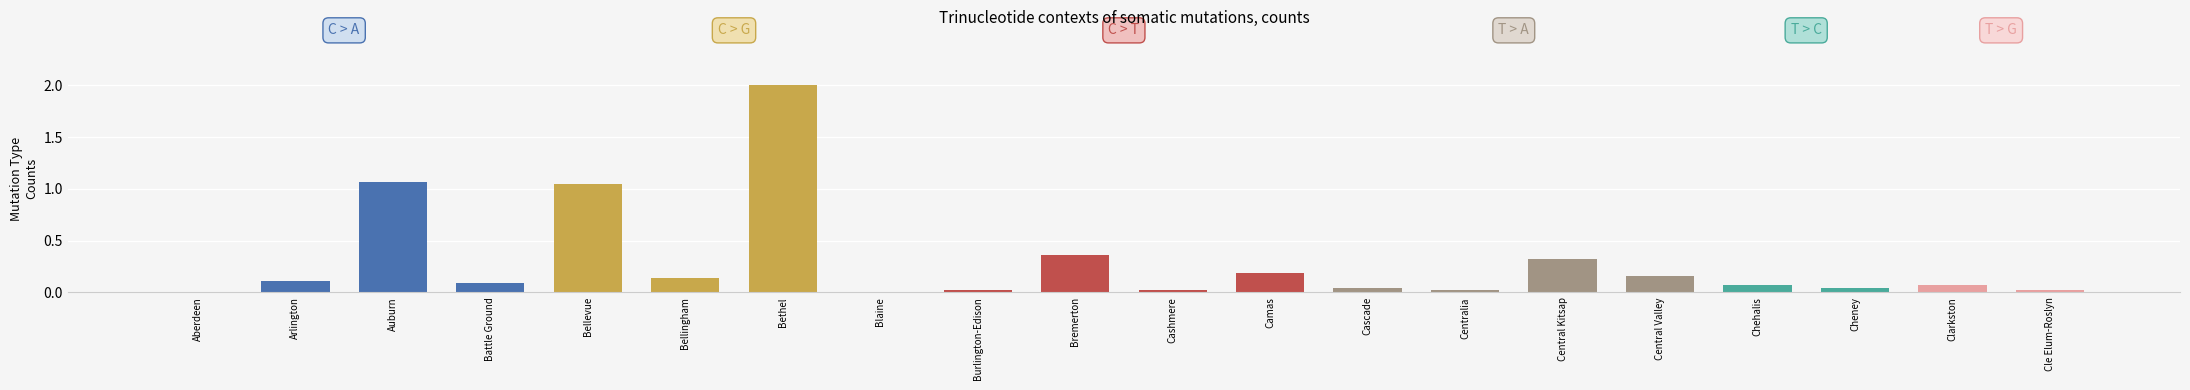

The value at Cascade is 0.0. True or false?

False